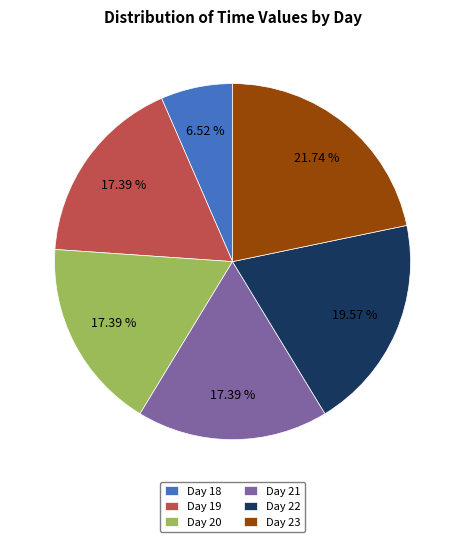

Between Day 22 and Day 20, which is larger?

Day 22